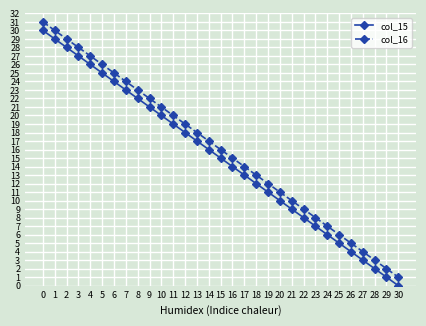

True or false: col_16 and col_15 intersect in this chart.

False